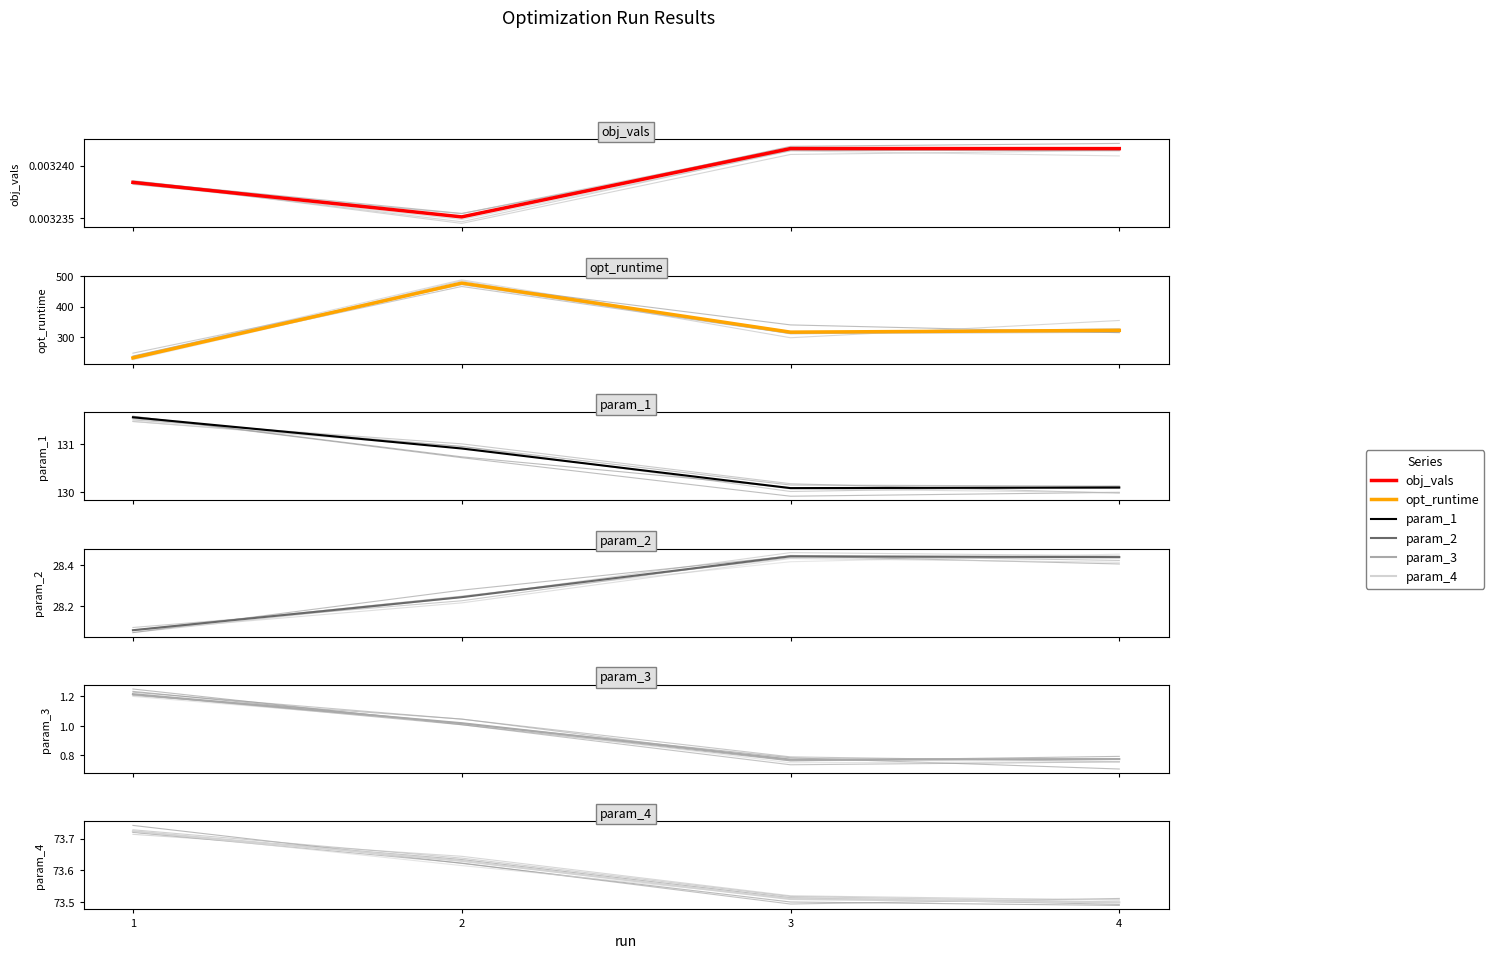

True or false: param_4 and obj_vals intersect in this chart.

False